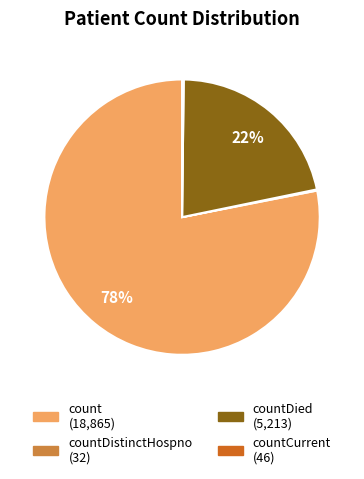

Is there any slice that represents more than half of the pie?

Yes